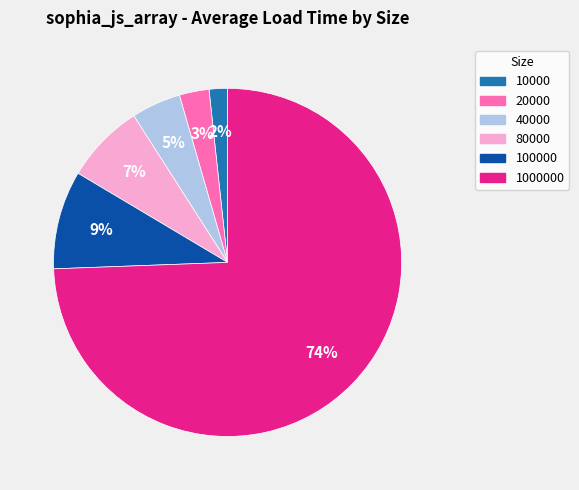

How many slices are in this pie chart?

6